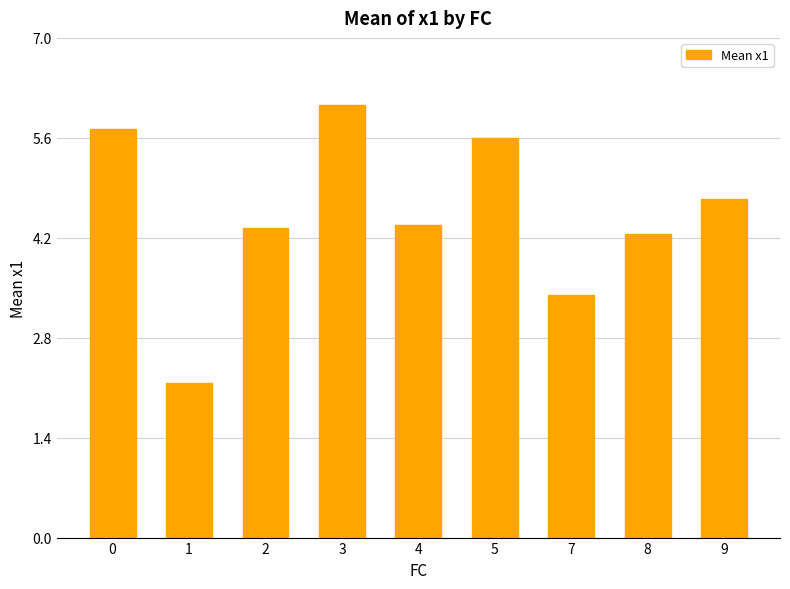

Reading left to right, list all the values displayed in this chart.

5.7	2.2	4.3	6.1	4.4	5.6	3.4	4.2	4.7